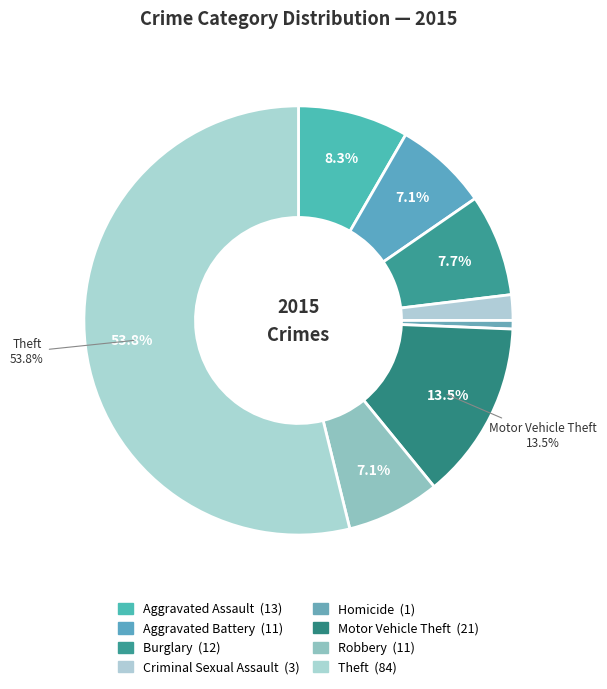

What percentage do Motor Vehicle Theft and Aggravated Battery together represent?

20.5%